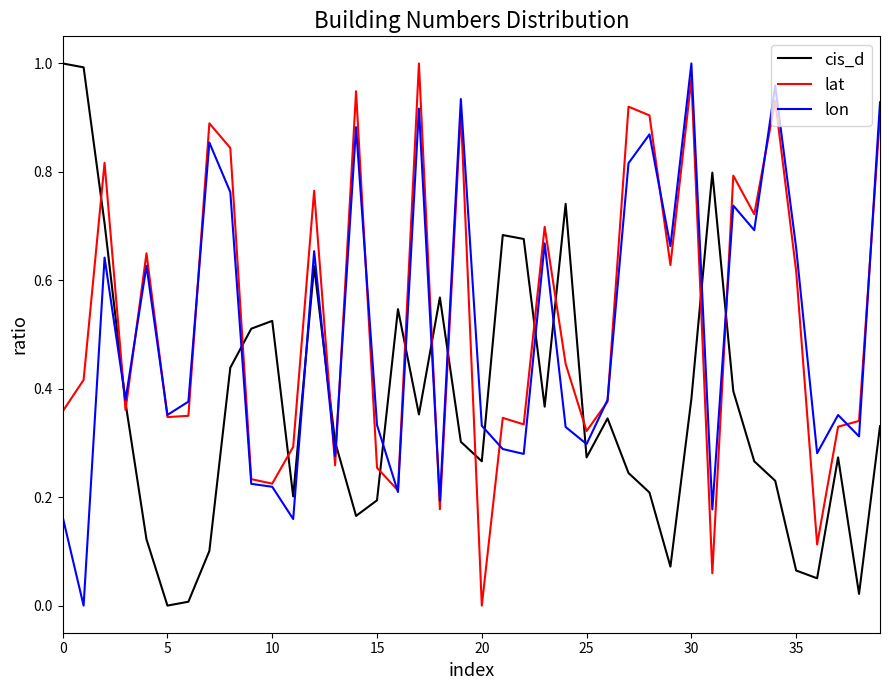

How many lines are shown in the chart?

3